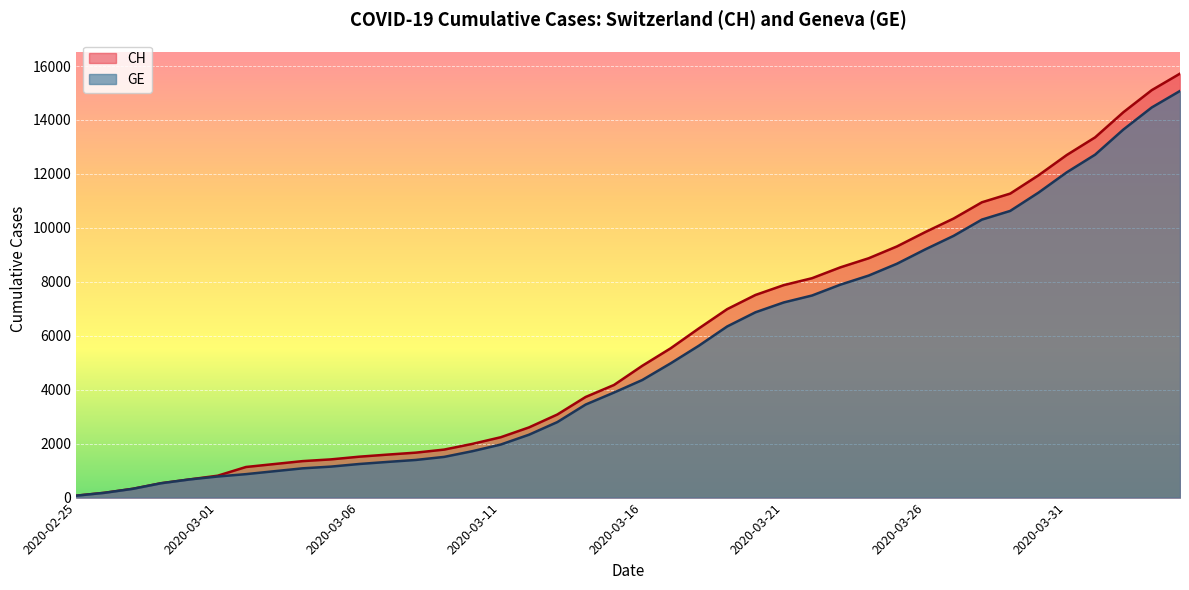

What is the sum of the GE values at 2020-03-31 and 2020-03-25?

20732